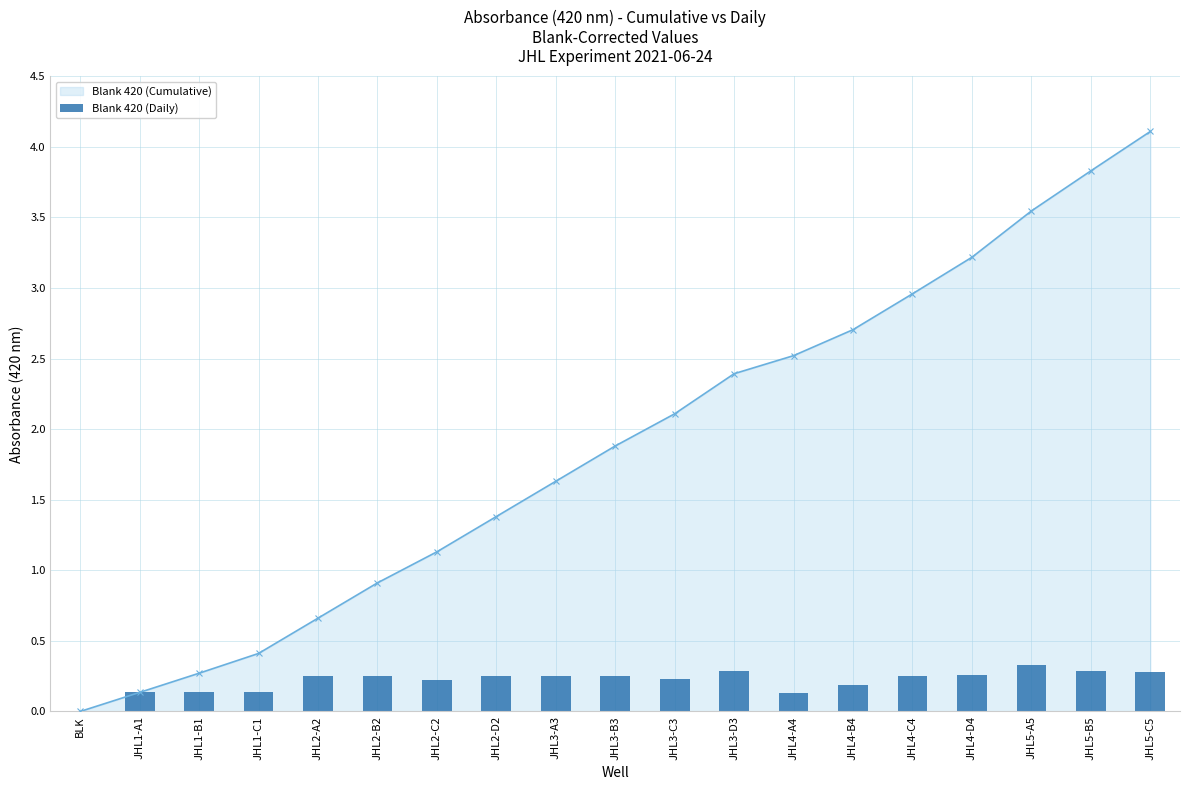

What are all the series names shown in the legend?

Blank 420 (Cumulative), Blank 420 (Daily)